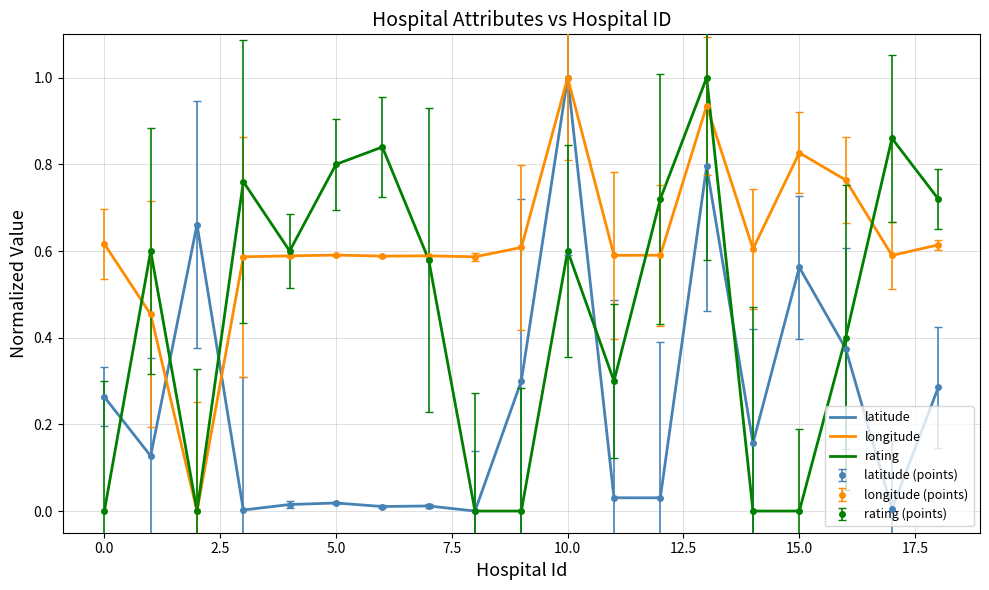

Reading left to right, extract all data points from this chart.

latitude: 0.3	0.1	0.7	0.0	0.0	0.0	0.0	0.0	0.0	0.3	1.0	0.0	0.0	0.8	0.2	0.6	0.4	0.0	0.3
longitude: 0.6	0.5	0.0	0.6	0.6	0.6	0.6	0.6	0.6	0.6	1.0	0.6	0.6	0.9	0.6	0.8	0.8	0.6	0.6
rating: 0.0	0.6	0.0	0.8	0.6	0.8	0.8	0.6	0.0	0.0	0.6	0.3	0.7	1.0	0.0	0.0	0.4	0.9	0.7